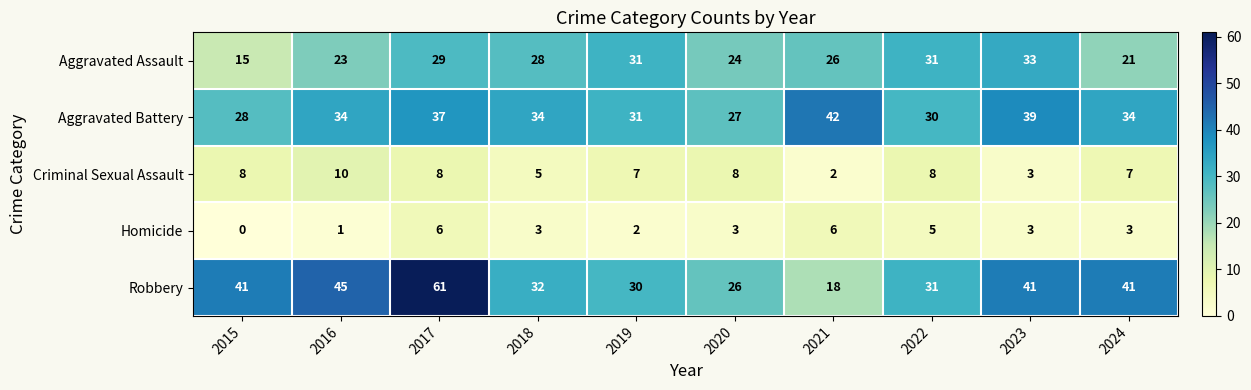

Which series has the largest total across all categories?

Robbery